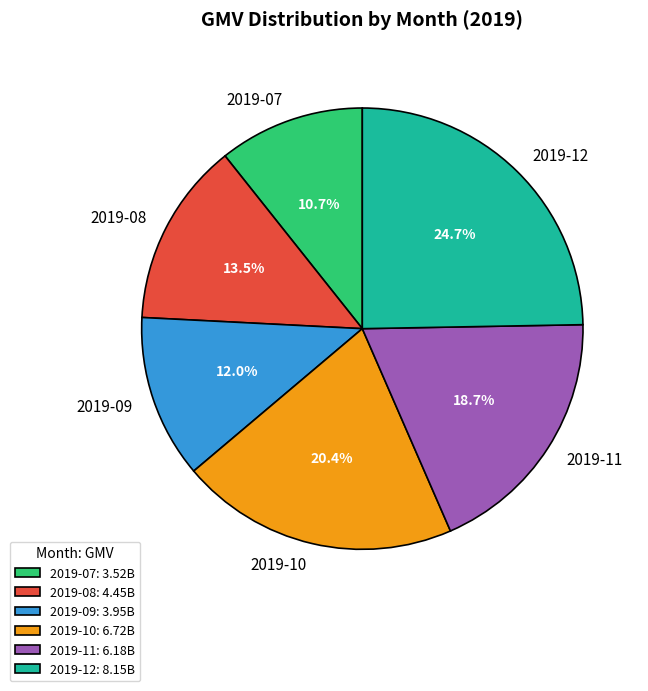

Does 2019-07 account for over 50% of the chart?

No